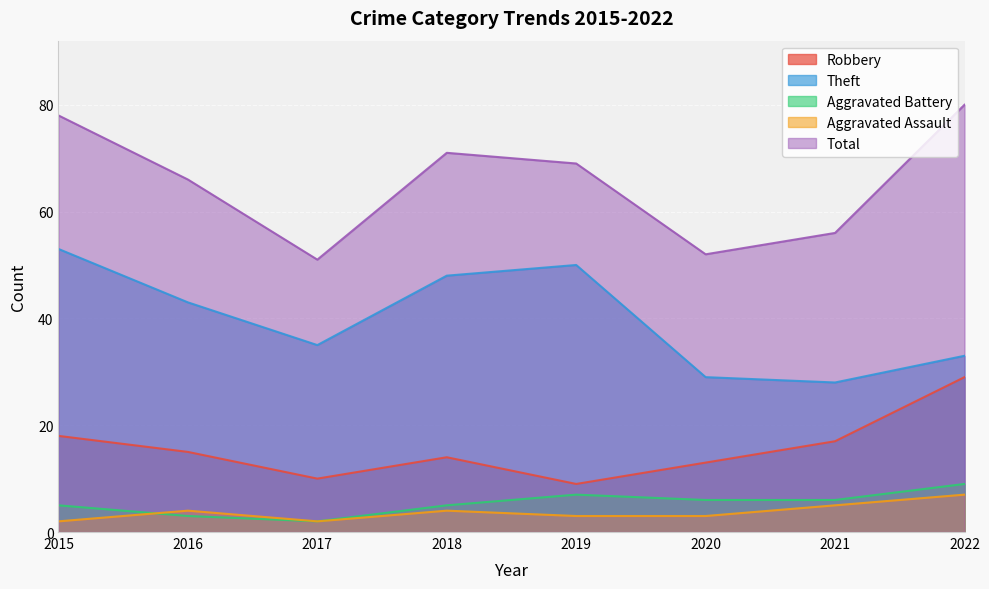

How many lines are shown in the chart?

5